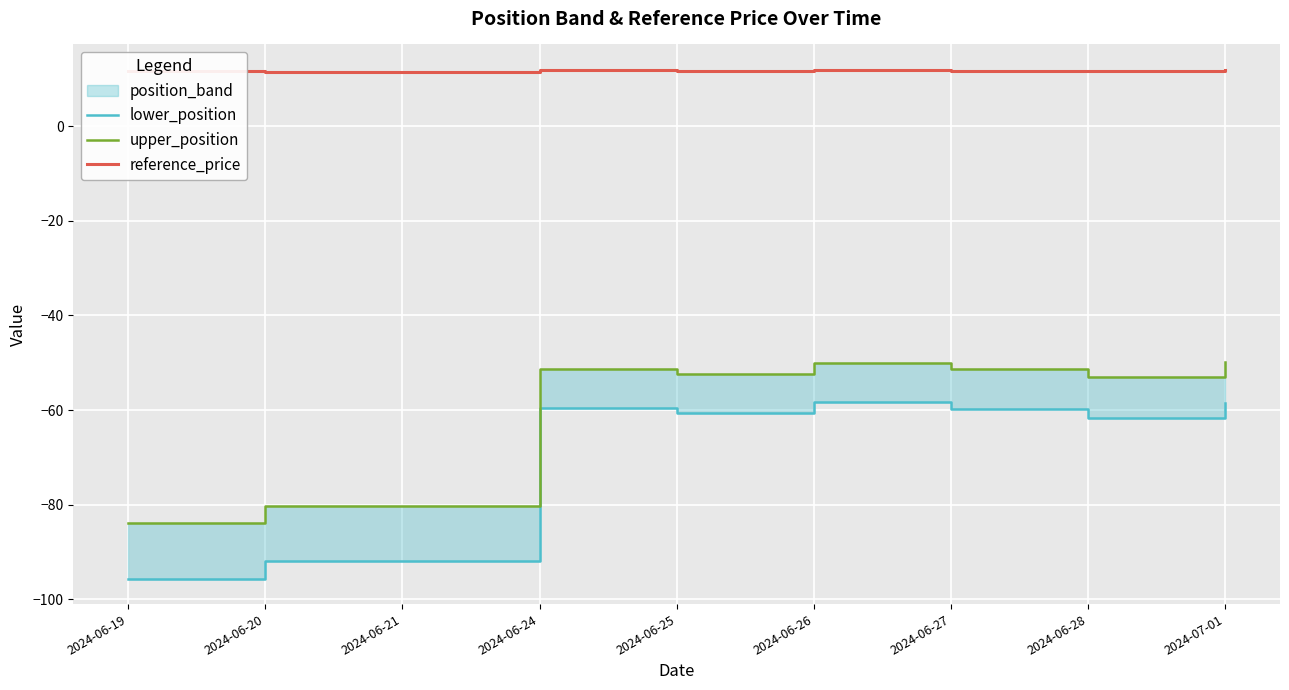

What is the sum of all upper_position values?

-552.4